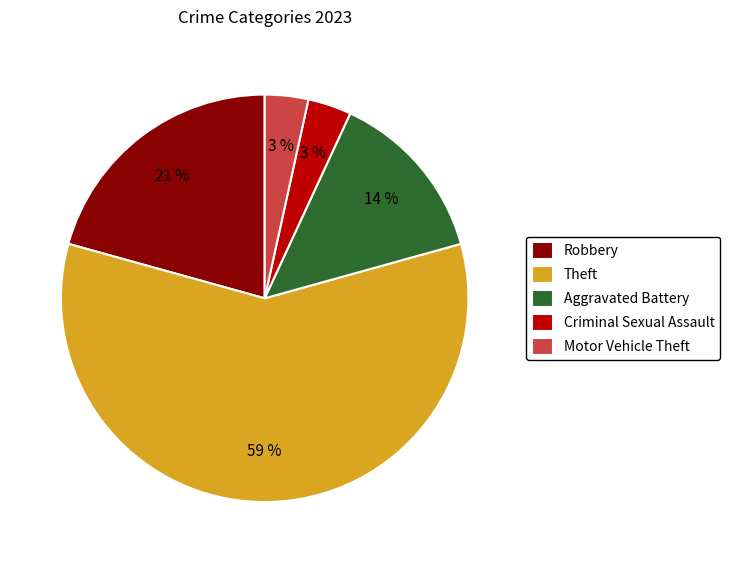

To the nearest percent, what is the combined percentage of Theft and Motor Vehicle Theft?

62%